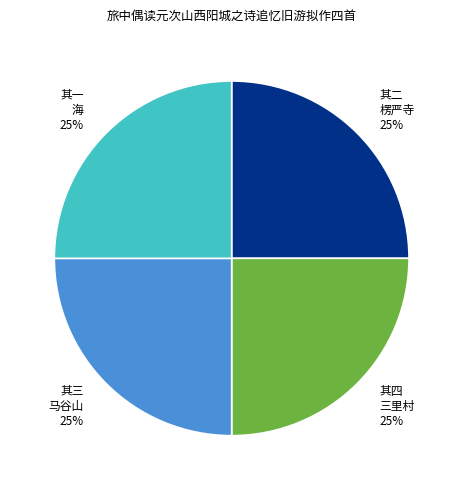

Approximately how many times larger is the value at 其二 楞严寺 25% compared to 其一 海 25%?

1.0